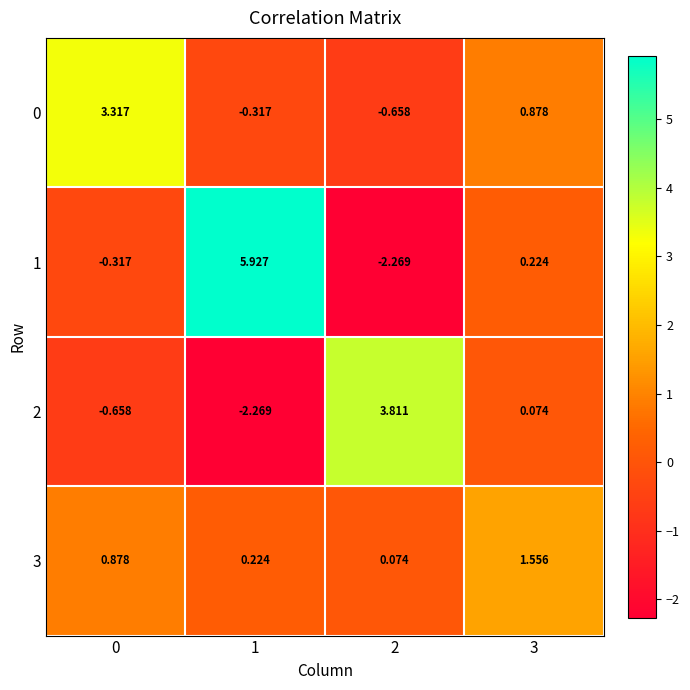

Which label corresponds to the largest value in the chart?

1